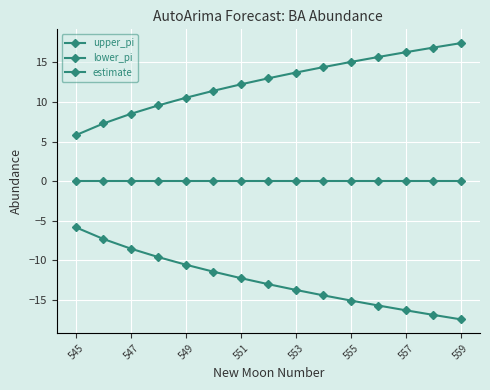

How many lines are shown in the chart?

3